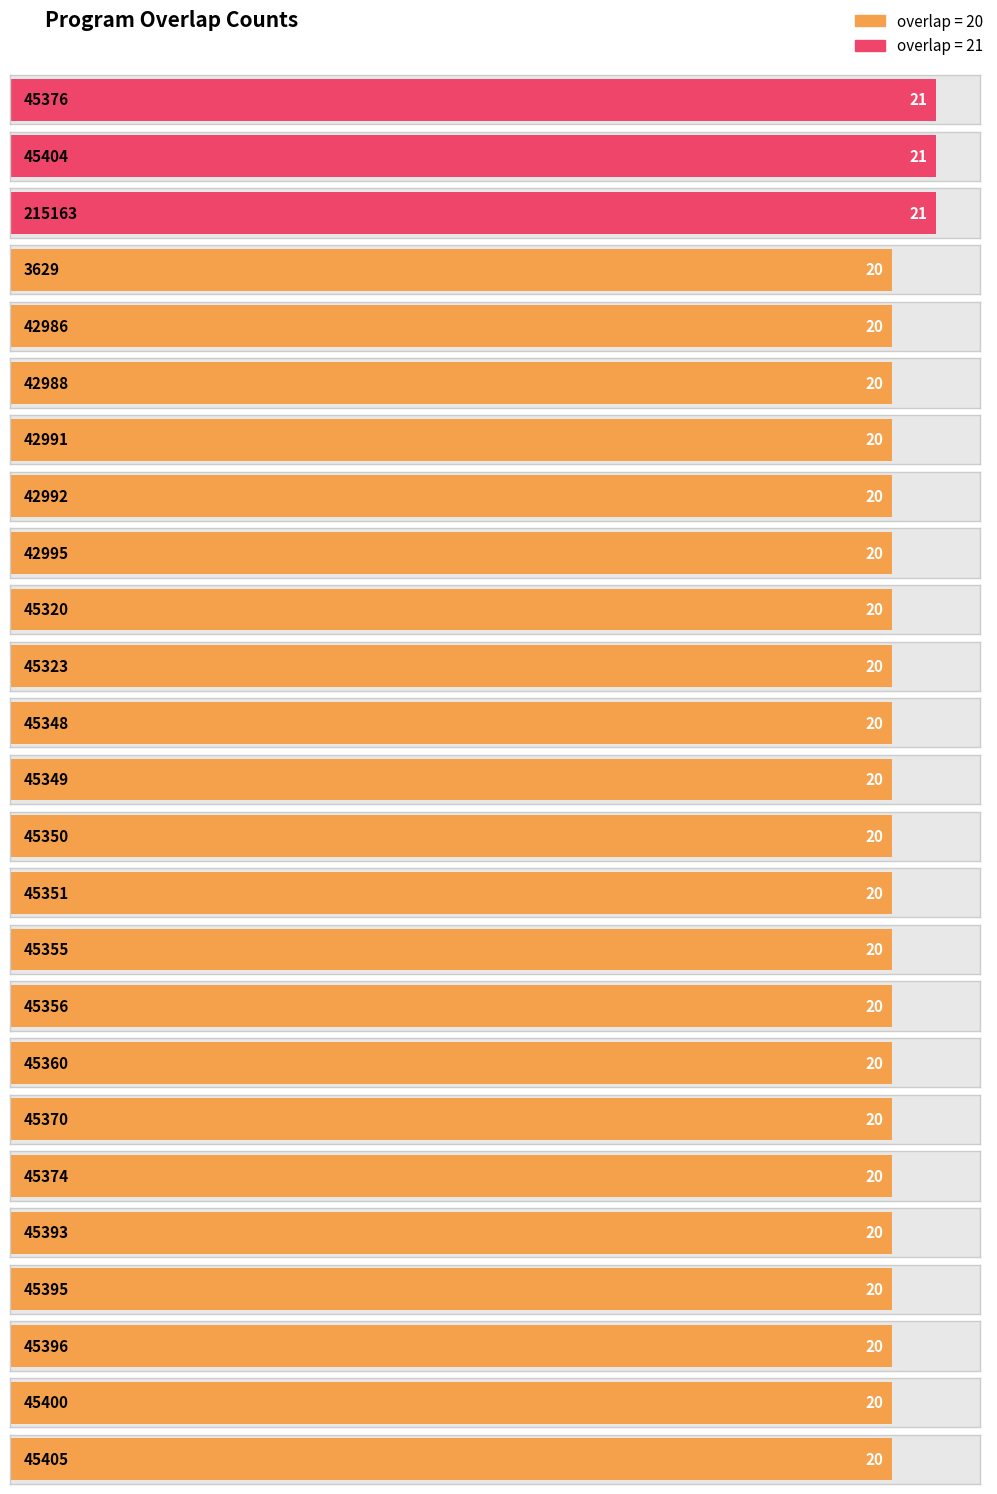

Does the chart contain any negative values?

No